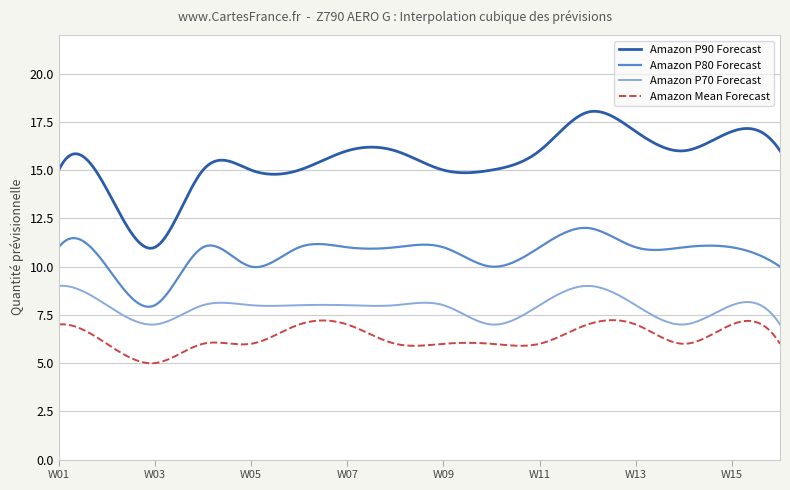

Rank the series by their average value, from lowest to highest.

Amazon Mean Forecast, Amazon P70 Forecast, Amazon P80 Forecast, Amazon P90 Forecast